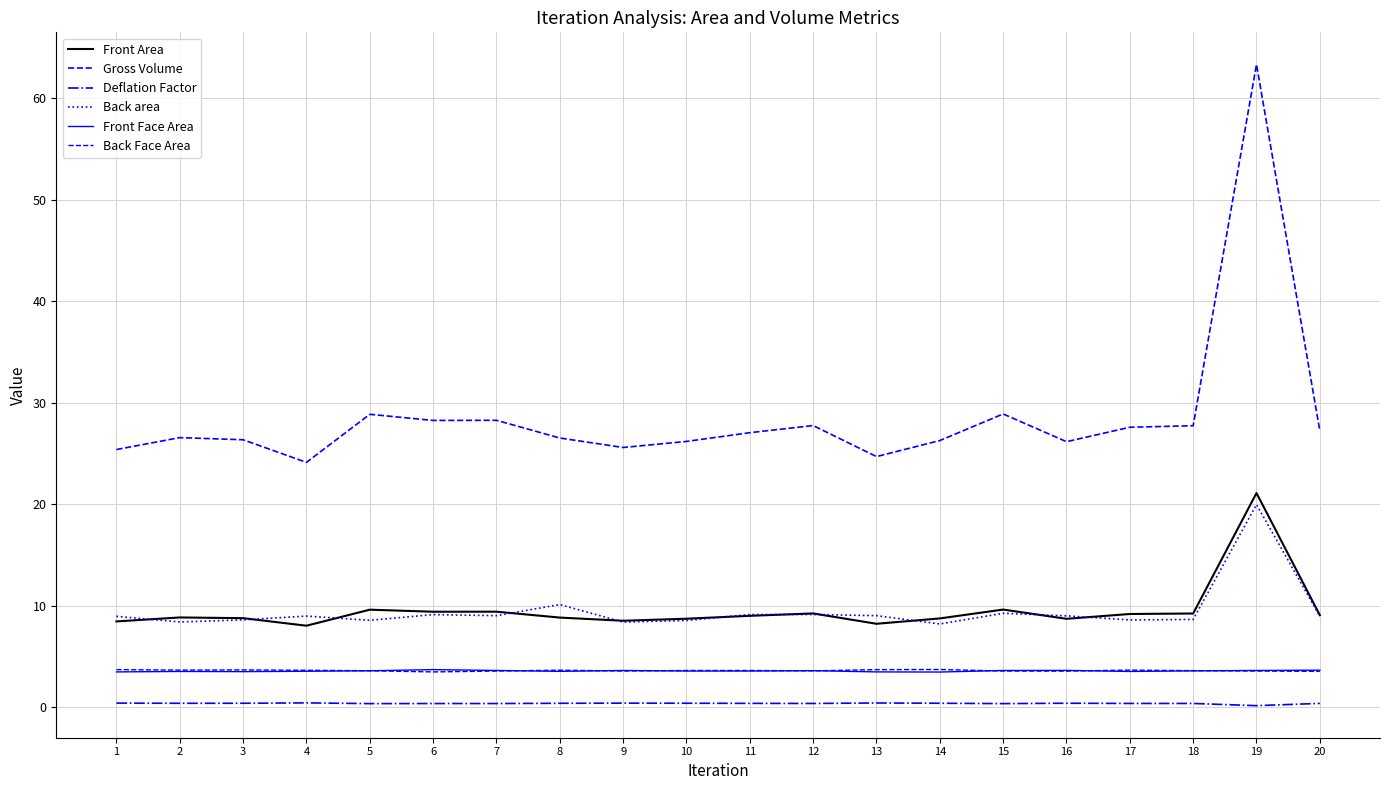

Between 5 and 16, which series saw the biggest shift?

Gross Volume